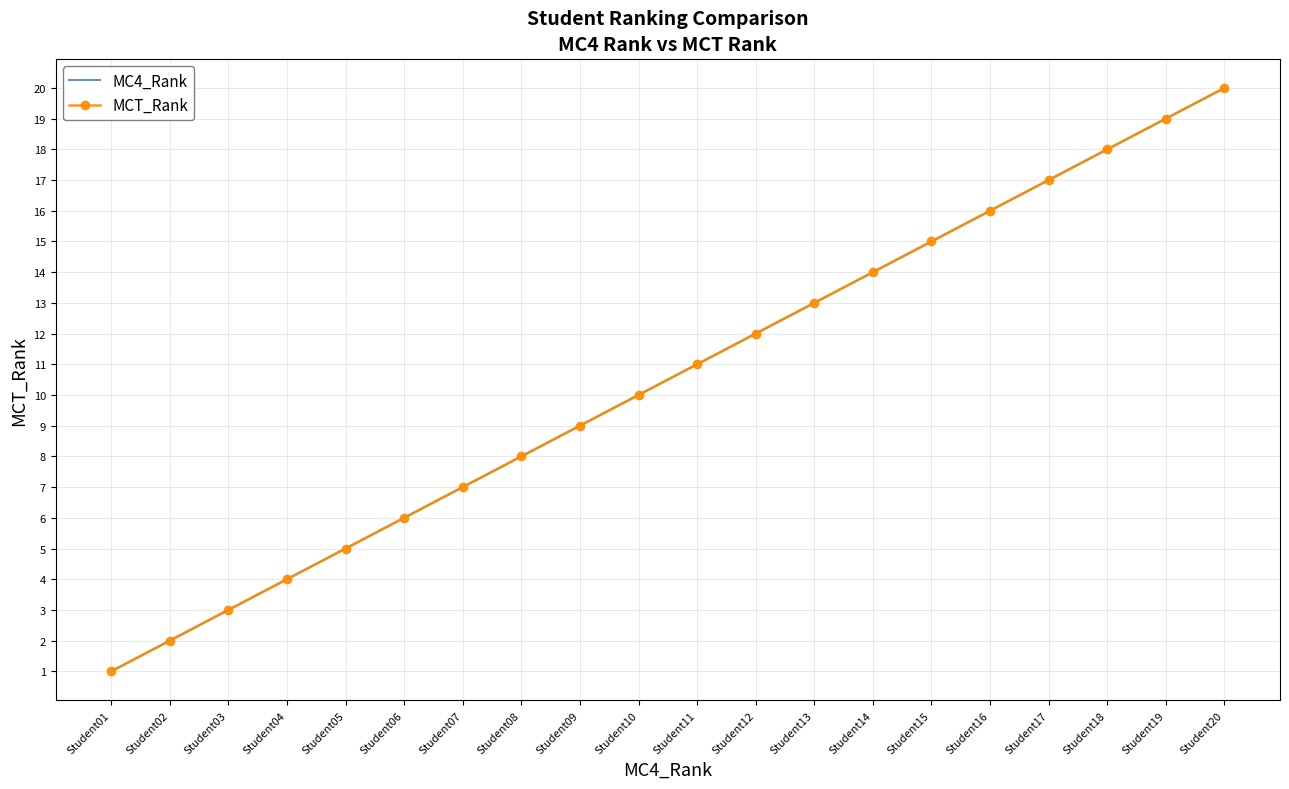

What is the difference between the second highest and minimum values in the MC4_Rank series?

18